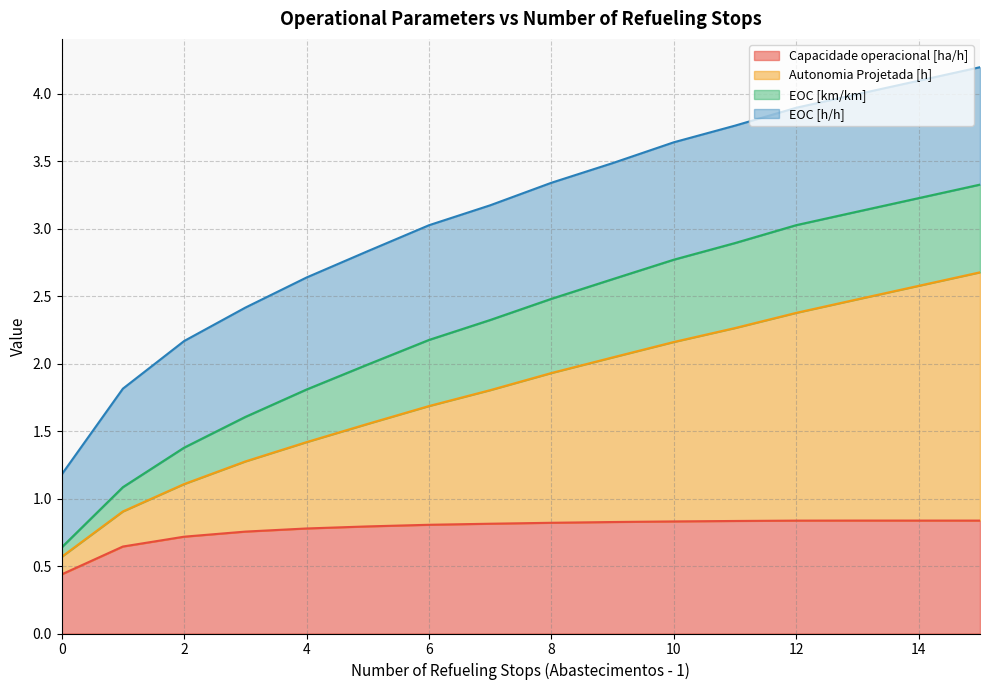

True or false: Capacidade operacional [ha/h] and Autonomia Projetada [h] cross at least once.

False